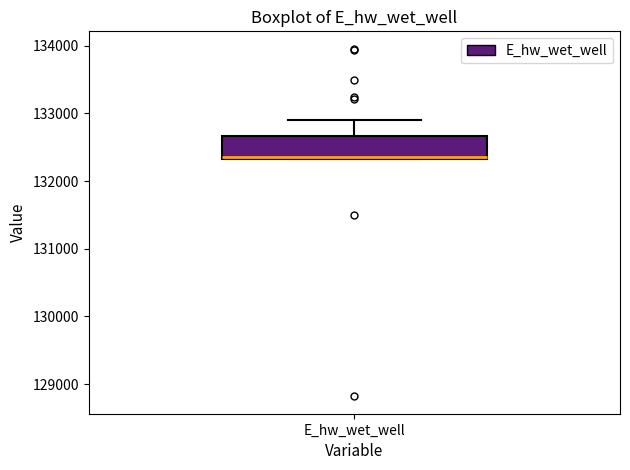

Where does the upper whisker of the box for E_hw_wet_well end on the y-axis? The values are not printed on the chart, so give them approximately, as read against the axis.

132900